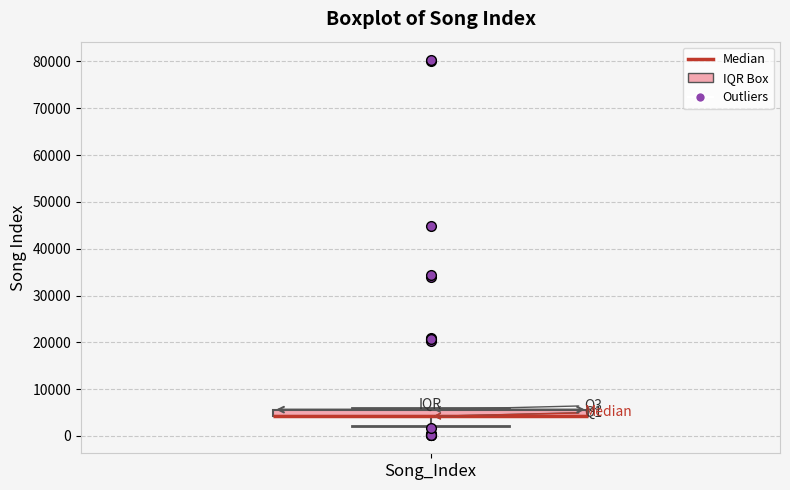

Where does the lower whisker of the box for Song_Index end on the y-axis? The values are not printed on the chart, so give them approximately, as read against the axis.

2000